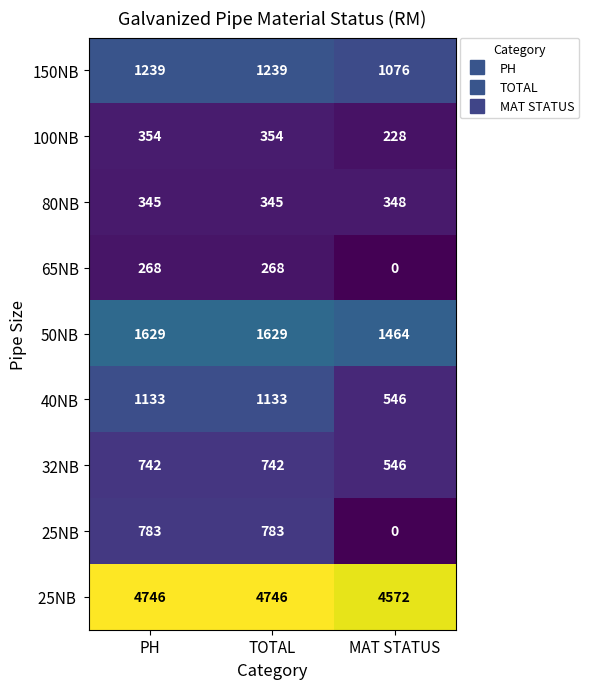

Where is 50NB nearest to the value 1546?

MAT STATUS